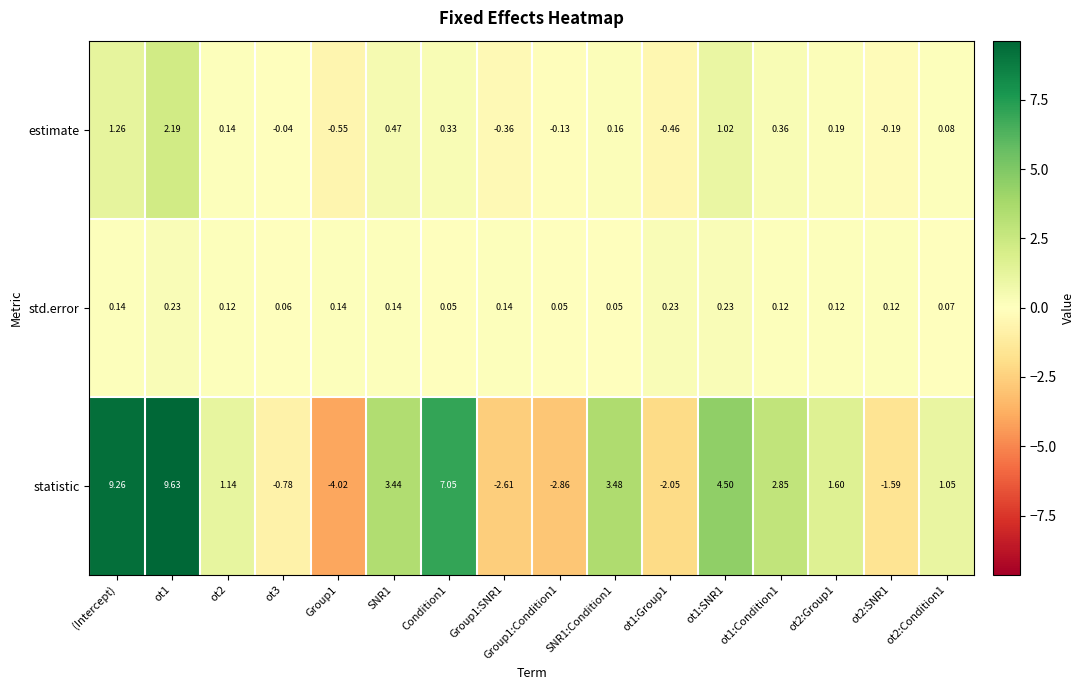

Which series has the widest spread of values?

statistic